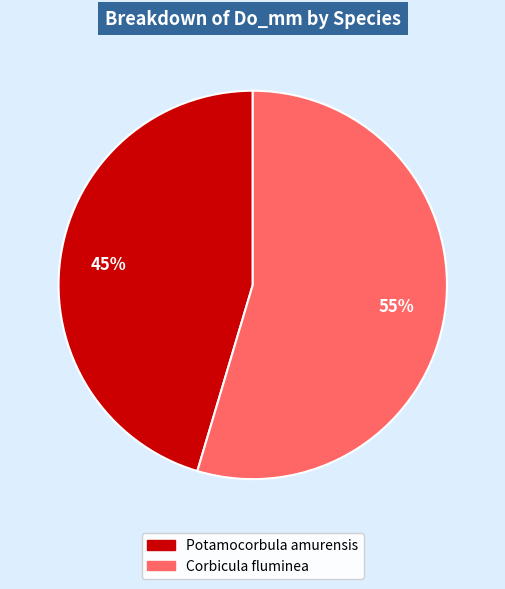

What is the largest slice in the pie chart?

Corbicula fluminea